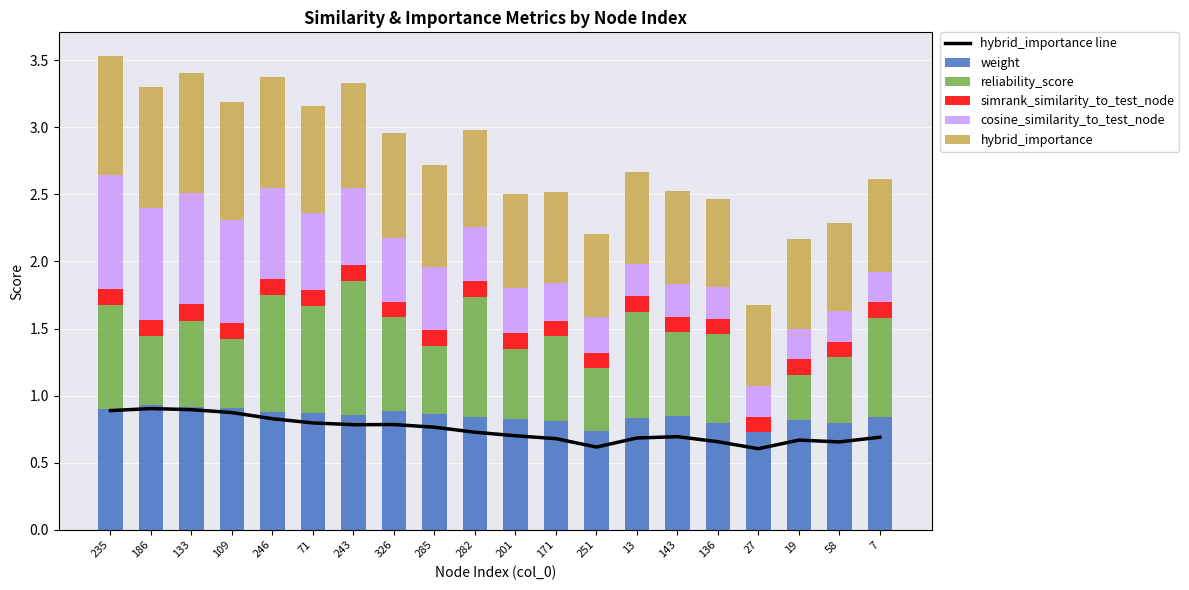

The simrank_similarity_to_test_node series shows 0.1 at 136. True or false?

True